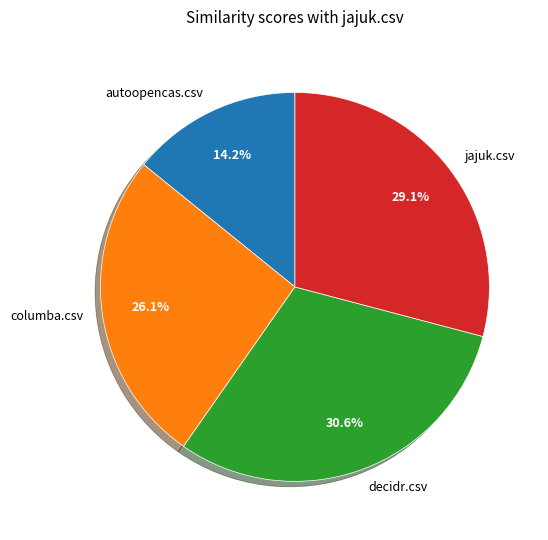

What is the total percentage of columba.csv and autoopencas.csv?

40.3%